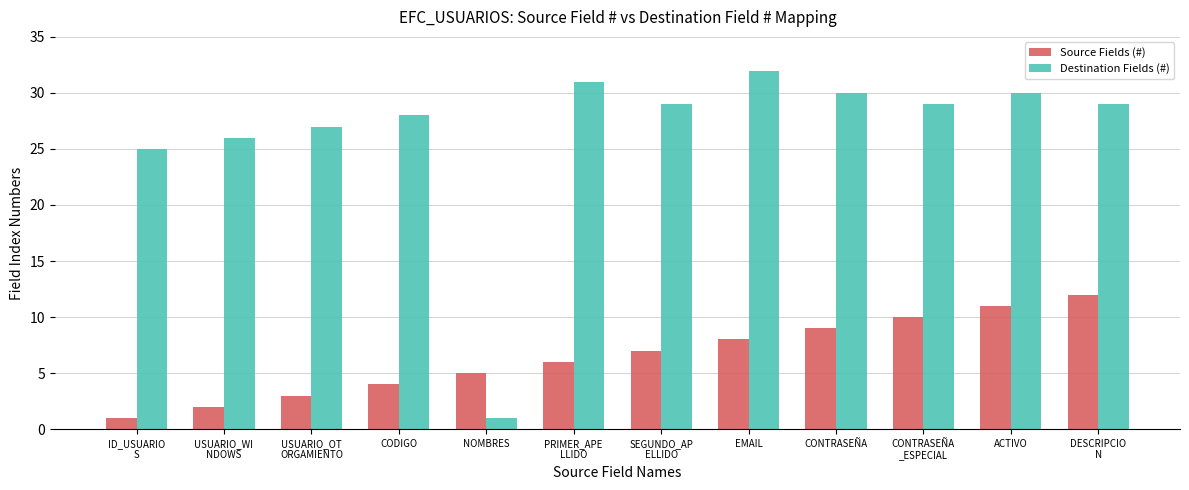

True or false: Destination Fields (#) has a value of 51 at ACTIVO.

False